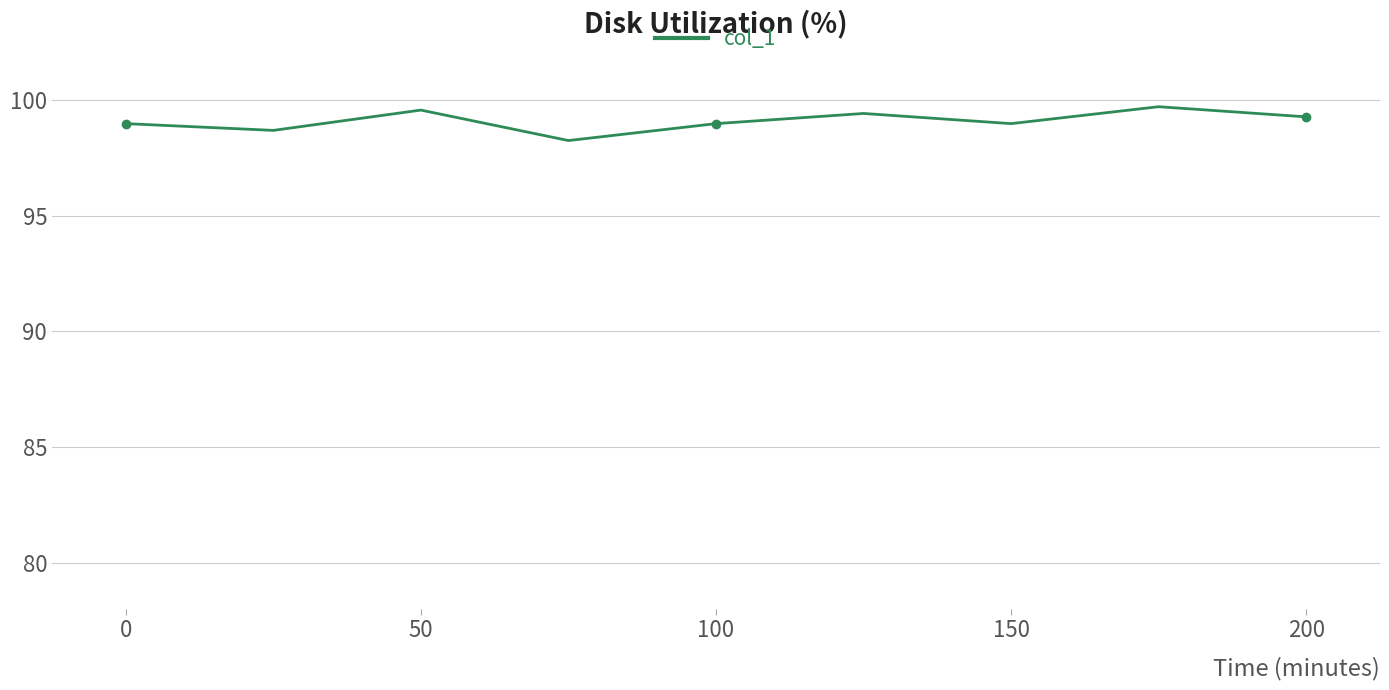

True or false: there are more than 2 points higher than both neighbors.

True